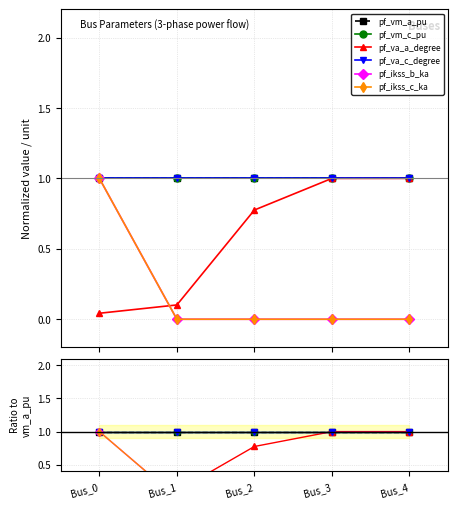

True or false: pf_va_c_degree and pf_ikss_b_ka intersect in this chart.

False